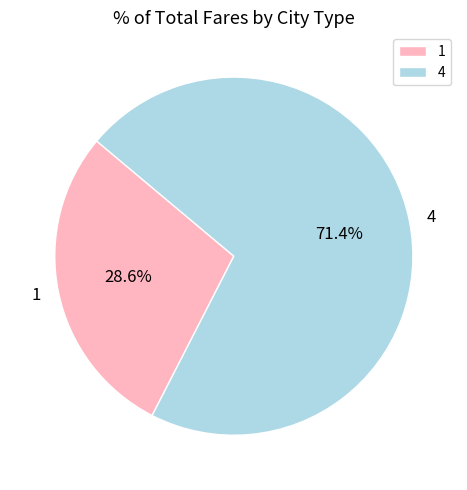

How much of the chart is everything except 1?

71.4%